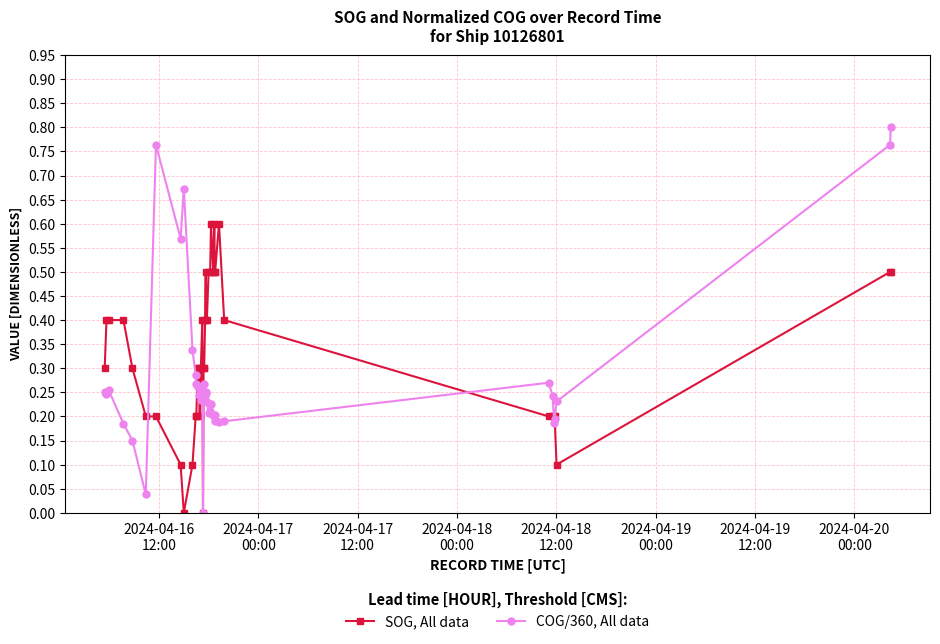

Rank the series by their average value, from highest to lowest.

SOG, All data, COG/360, All data